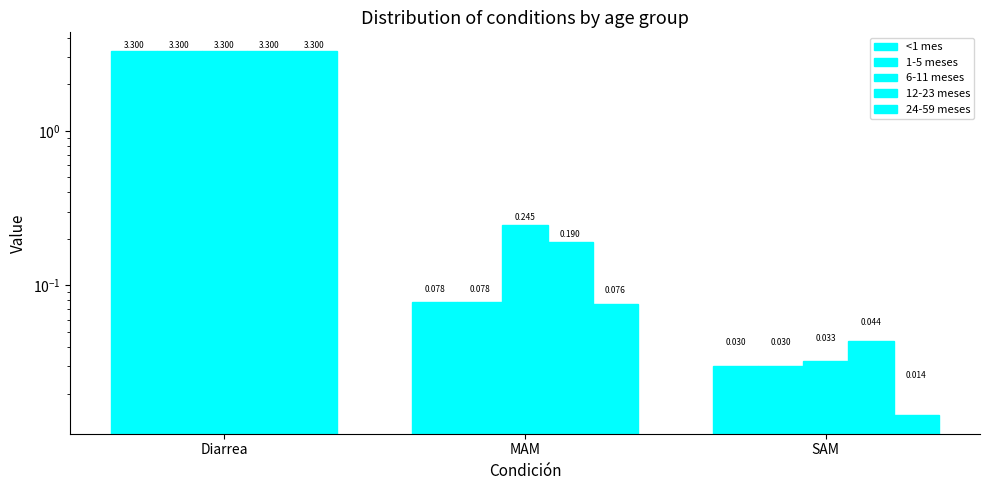

What position from the left is MAM?

2